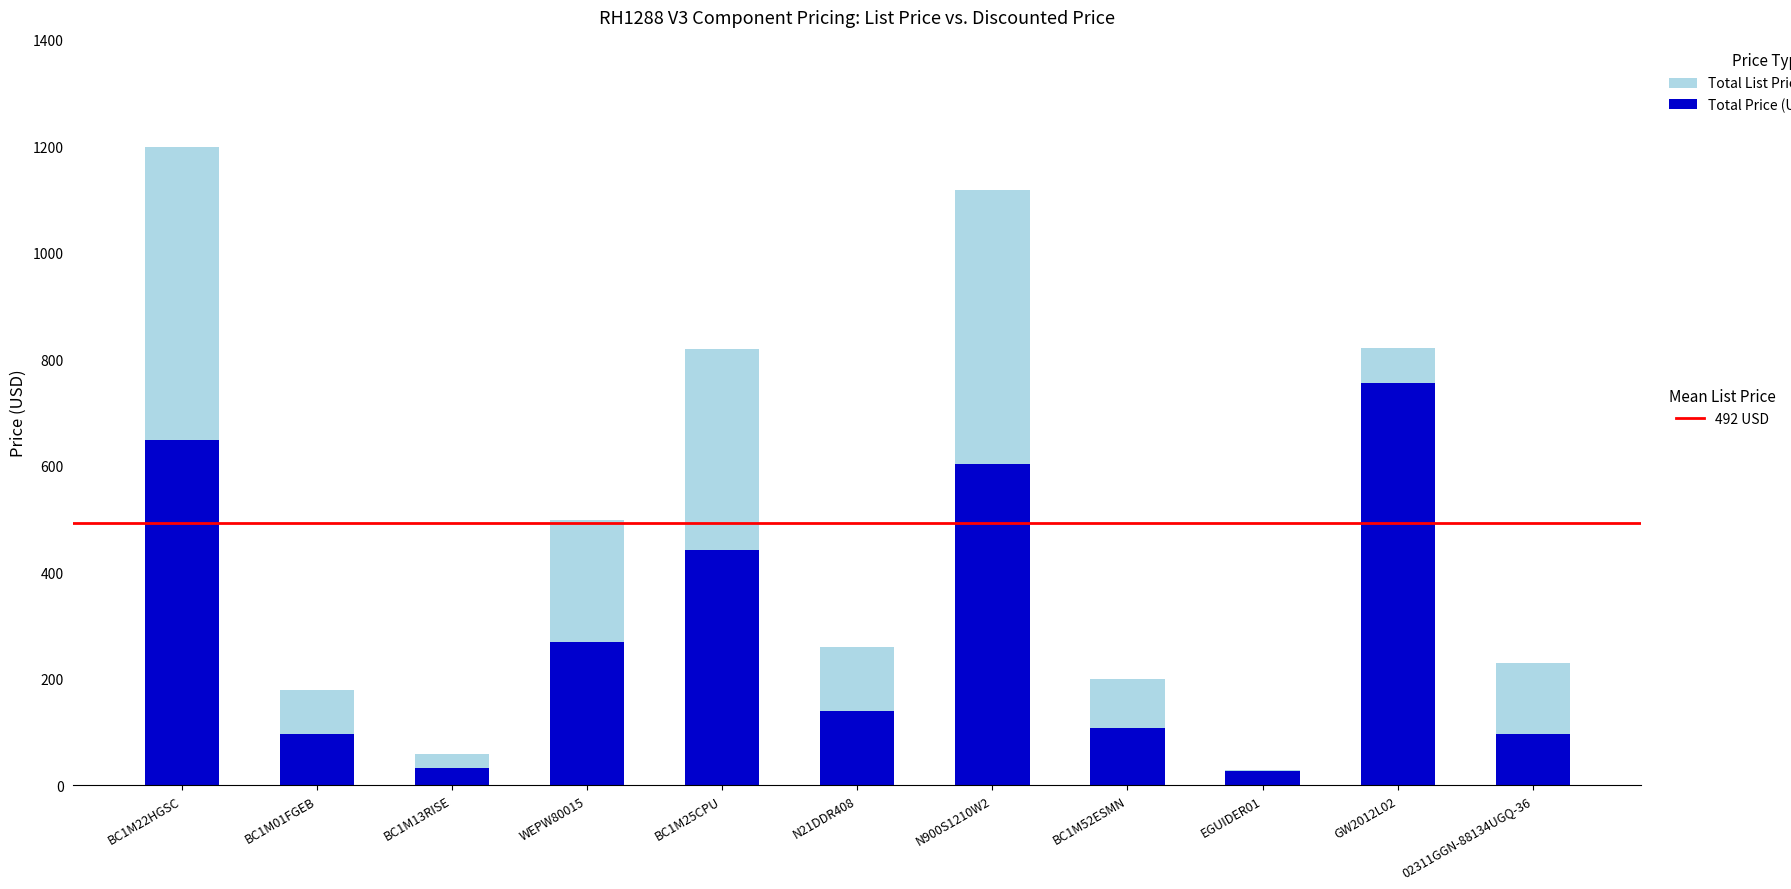

What is the total value across all series at GW2012L02?

821.0